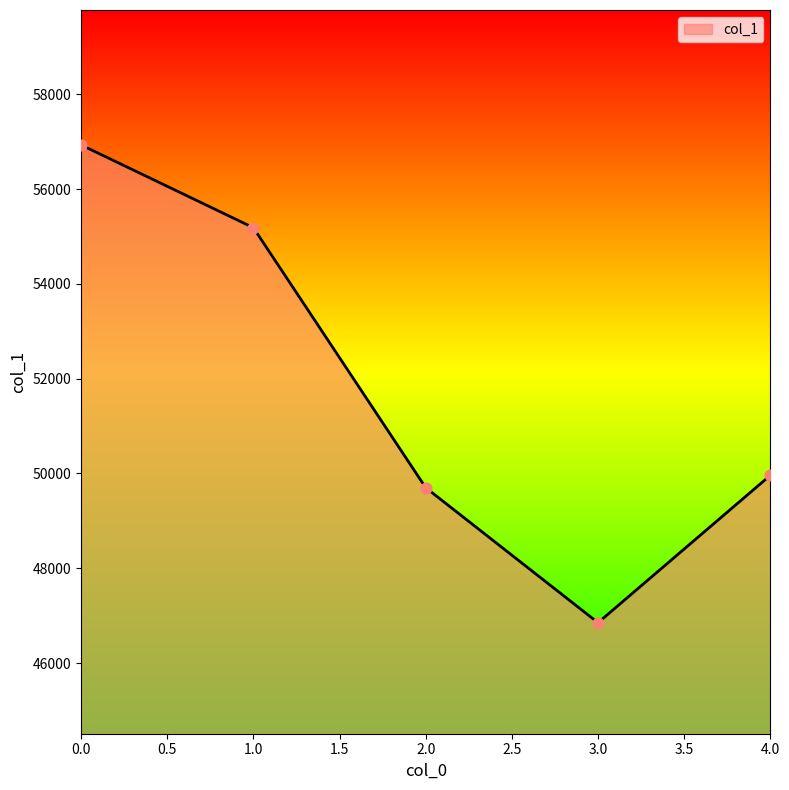

What is the ratio of the value at 3.0 to the value at 0.0?

0.8